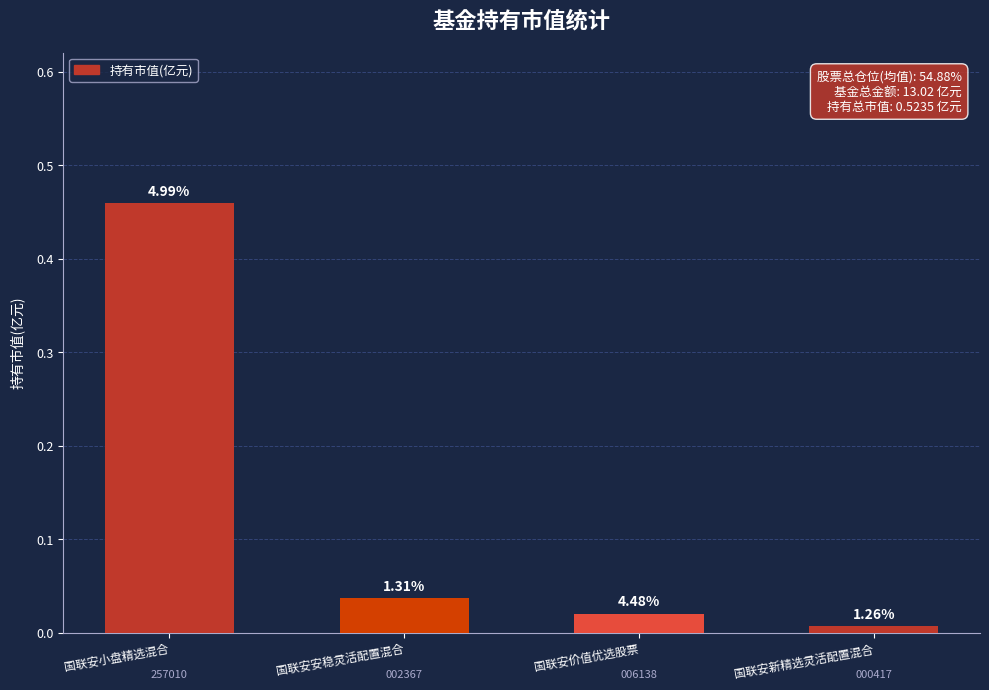

What is the label of the 2nd bar from the left?

国联安安稳灵活配置混合